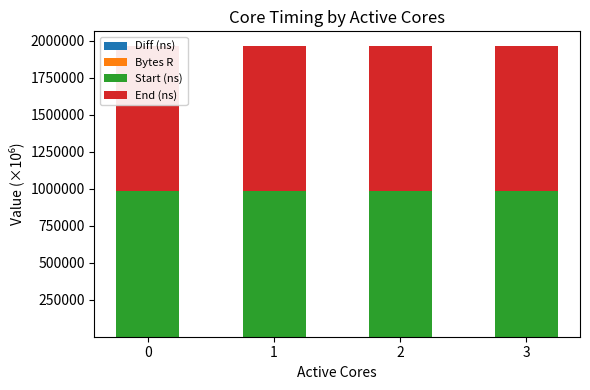

What is the total value across all series at 2?

1963348.4